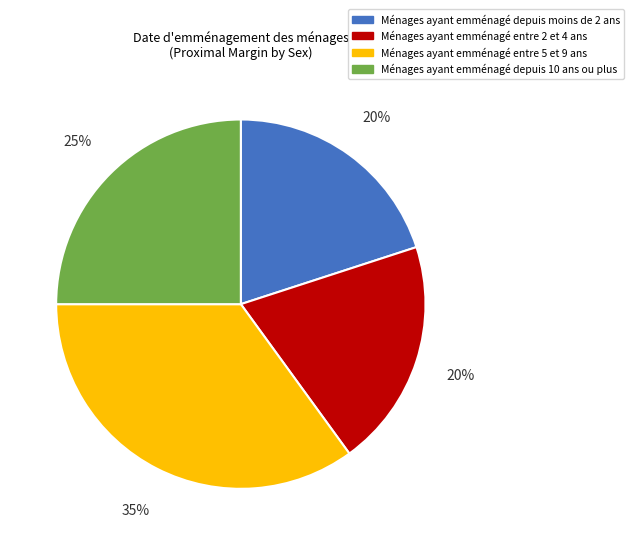

To the nearest percent, what is the average slice percentage?

25%